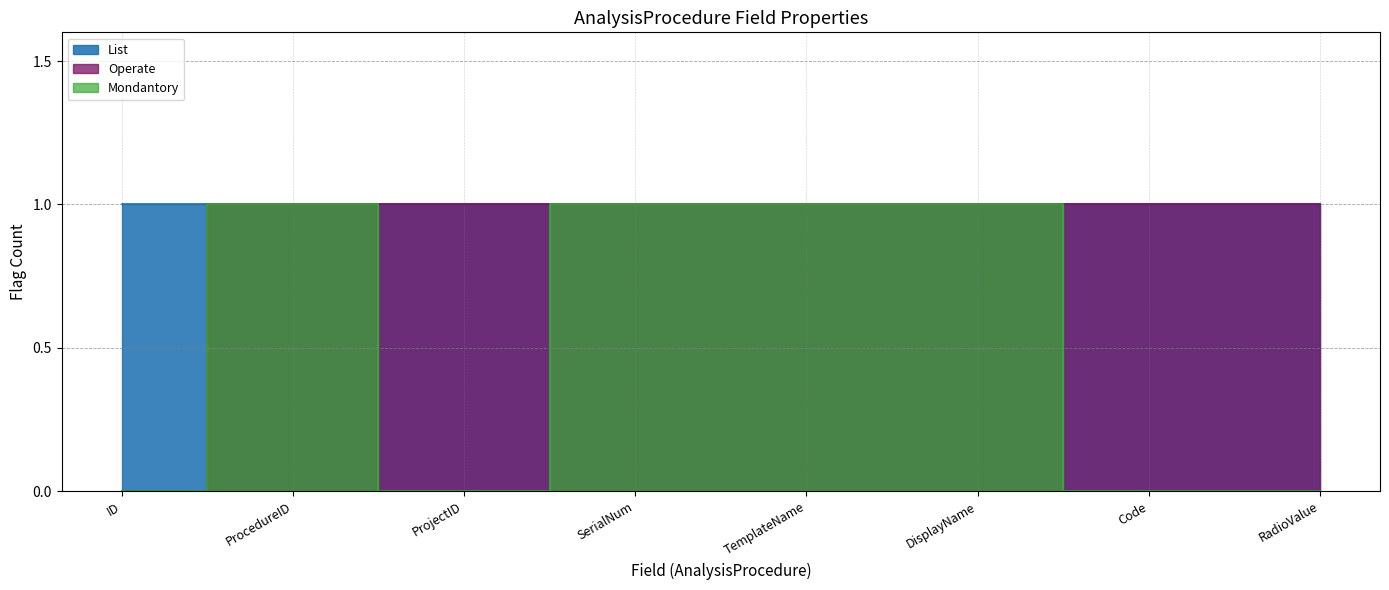

At TemplateName, list the series in order from largest to smallest.

Operate, Mondantory